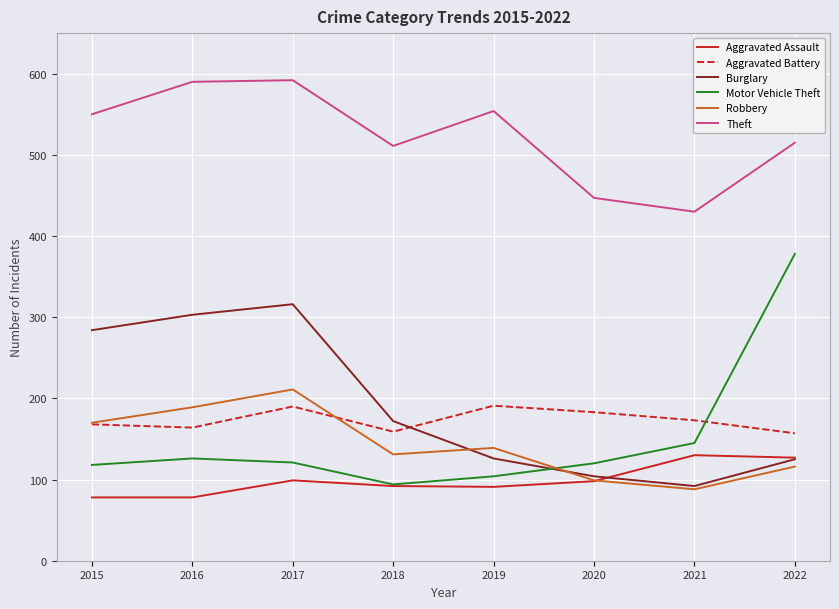

Does the chart display data point markers on the line(s)?

No